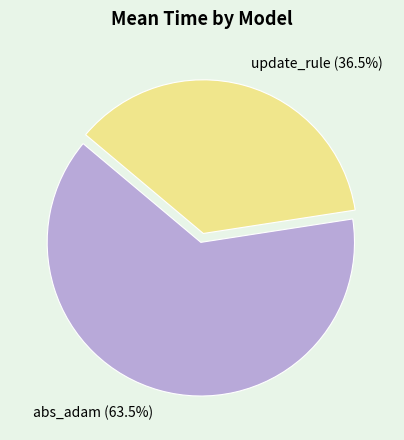

What is the ratio of the value at update_rule to the value at abs_adam?

0.6